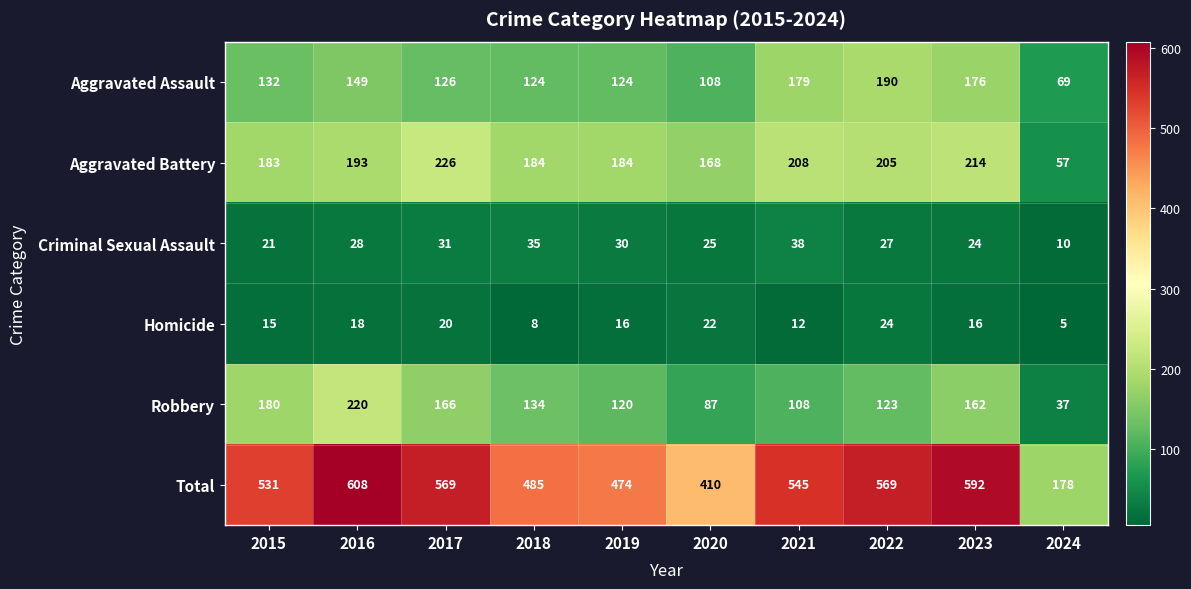

What is the difference between the Criminal Sexual Assault values at 2018 and 2021?

3